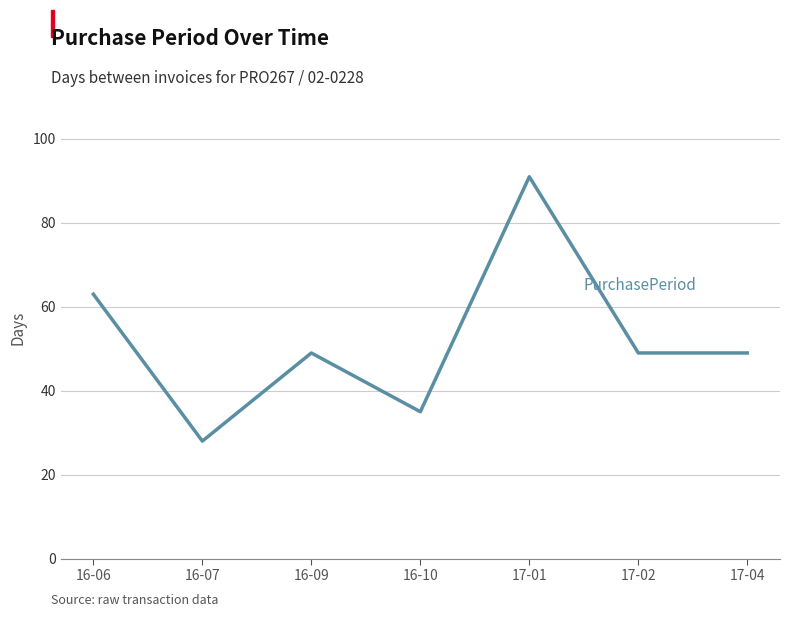

What position from the left is 16-10?

4